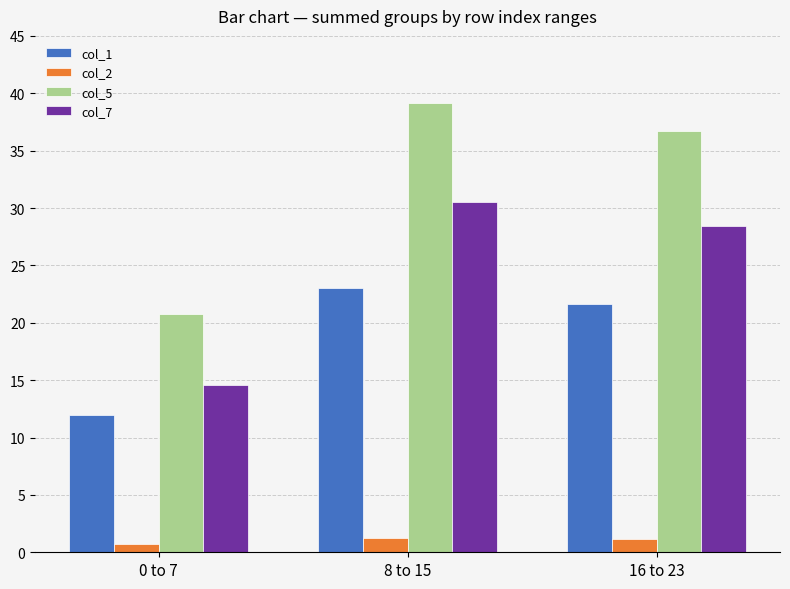

What is the difference between the second highest and minimum values in the col_7 series?

13.8